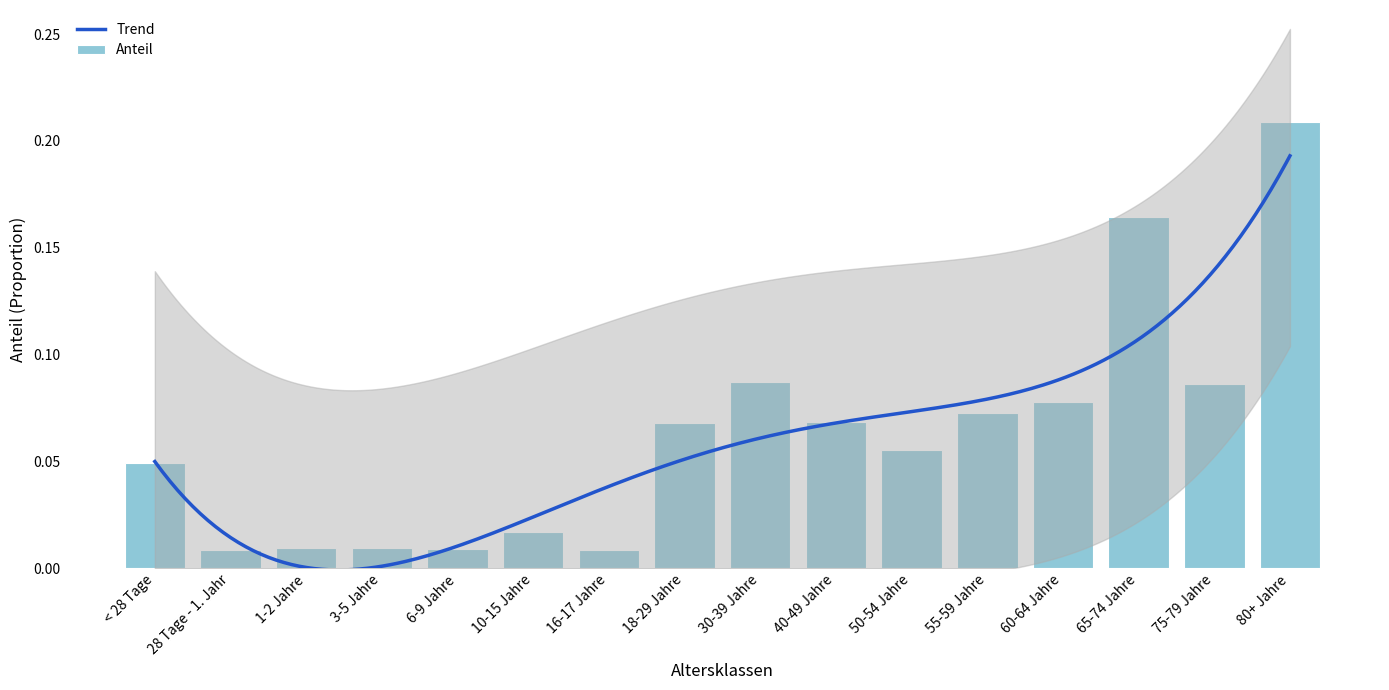

Which label corresponds to the largest value in the chart?

80+ Jahre